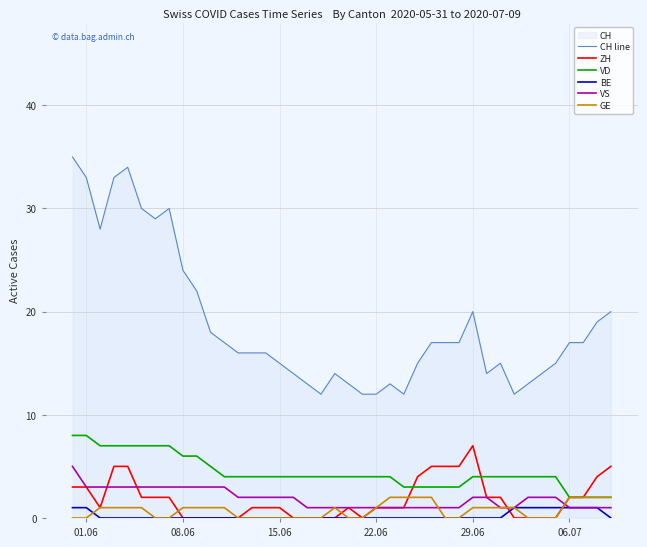

Reading left to right, transcribe all the data shown in this chart.

CH line: 35	33	28	33	34	30	29	30	24	22	18	17	16	16	16	15	14	13	12	14	13	12	12	13	12	15	17	17	17	20	14	15	12	13	14	15	17	17	19	20
ZH: 3	3	1	5	5	2	2	2	0	0	0	0	0	1	1	1	0	0	0	0	1	0	1	1	1	4	5	5	5	7	2	2	0	0	0	0	2	2	4	5
VD: 8	8	7	7	7	7	7	7	6	6	5	4	4	4	4	4	4	4	4	4	4	4	4	4	3	3	3	3	3	4	4	4	4	4	4	4	2	2	2	2
BE: 1	1	0	0	0	0	0	0	0	0	0	0	0	0	0	0	0	0	0	0	0	0	0	0	0	0	0	0	0	0	0	0	1	1	1	1	1	1	1	0
VS: 5	3	3	3	3	3	3	3	3	3	3	3	2	2	2	2	2	1	1	1	1	1	1	1	1	1	1	1	1	2	2	1	1	2	2	2	1	1	1	1
GE: 0	0	1	1	1	1	0	0	1	1	1	1	0	0	0	0	0	0	0	1	0	0	1	2	2	2	2	0	0	1	1	1	1	0	0	0	2	2	2	2